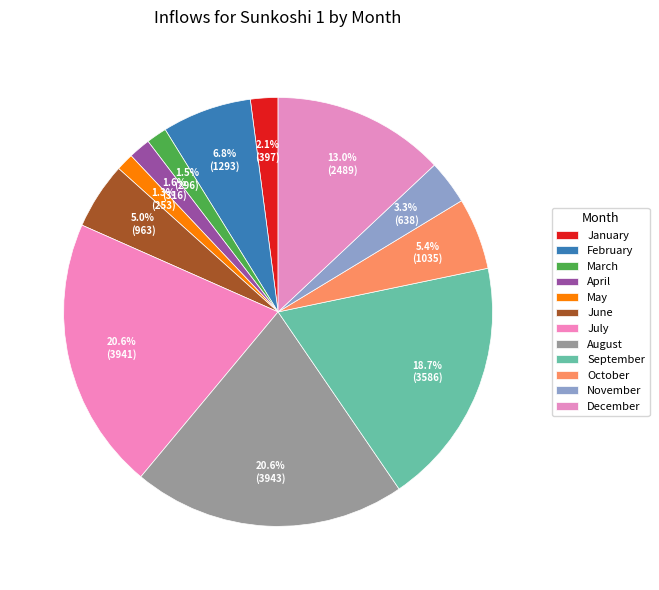

The November slice represents 3% of the pie. True or false?

True